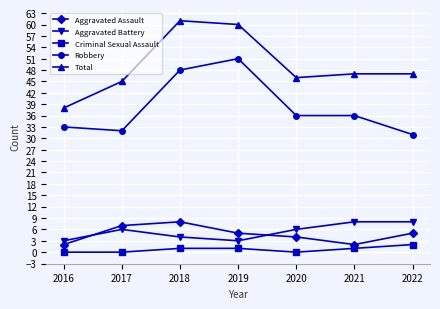

What is the maximum value shown in the chart?

61